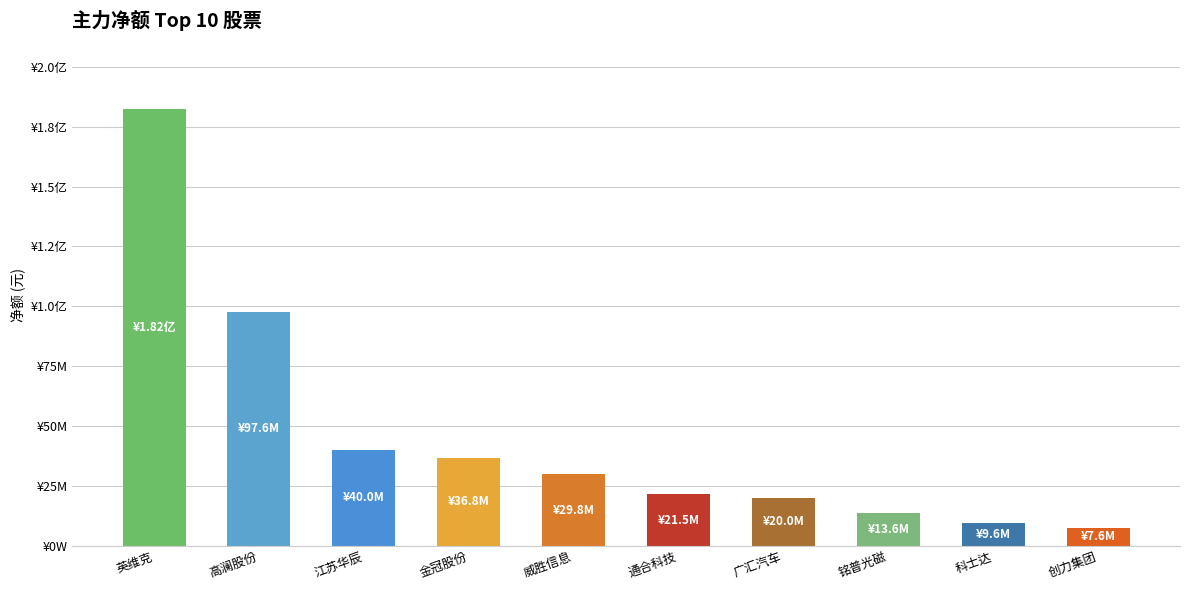

List the labels in order of value, largest first.

英维克, 高澜股份, 江苏华辰, 金冠股份, 威胜信息, 通合科技, 广汇汽车, 铭普光磁, 科士达, 创力集团